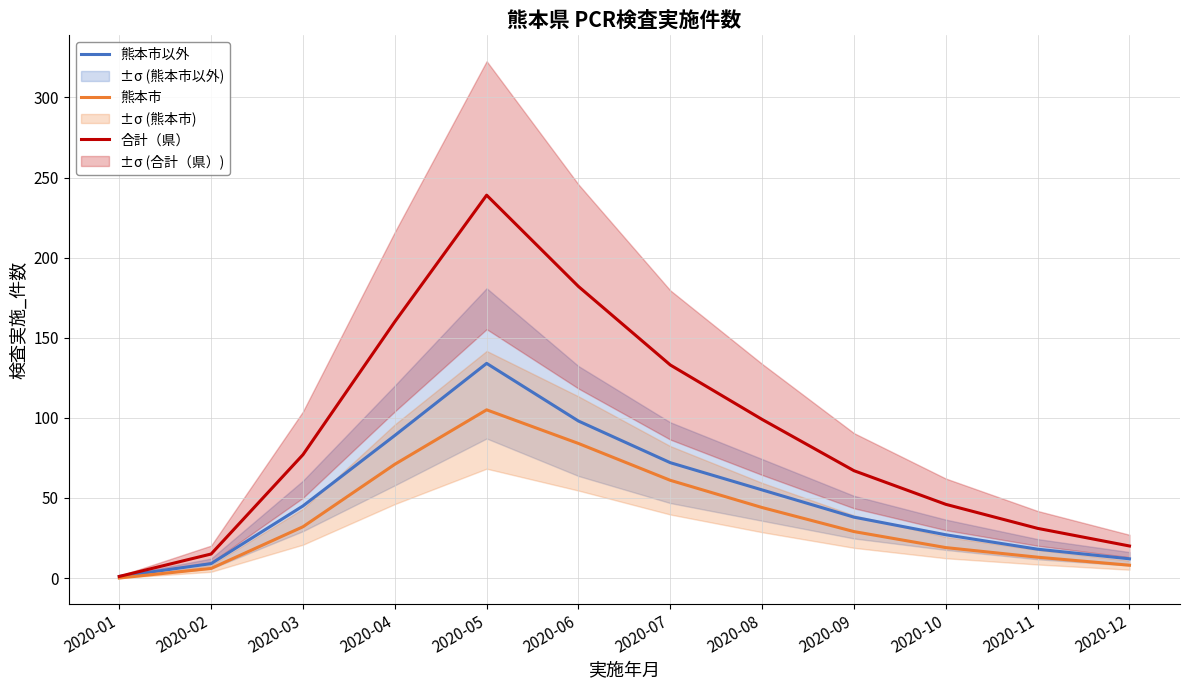

Where does the 熊本市以外 series first go above 45?

2020-04